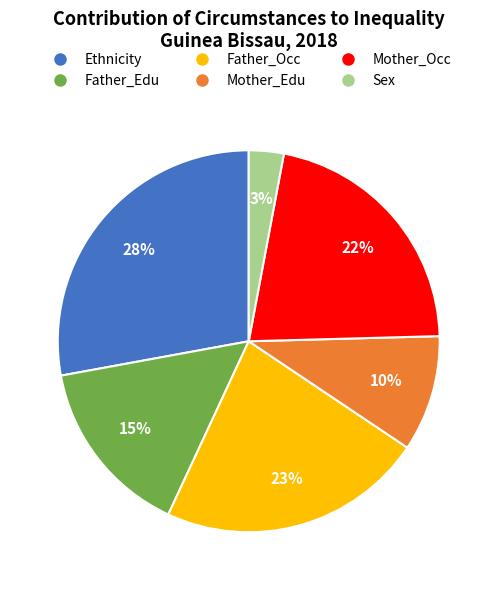

Does Father_Occ account for over 50% of the chart?

No